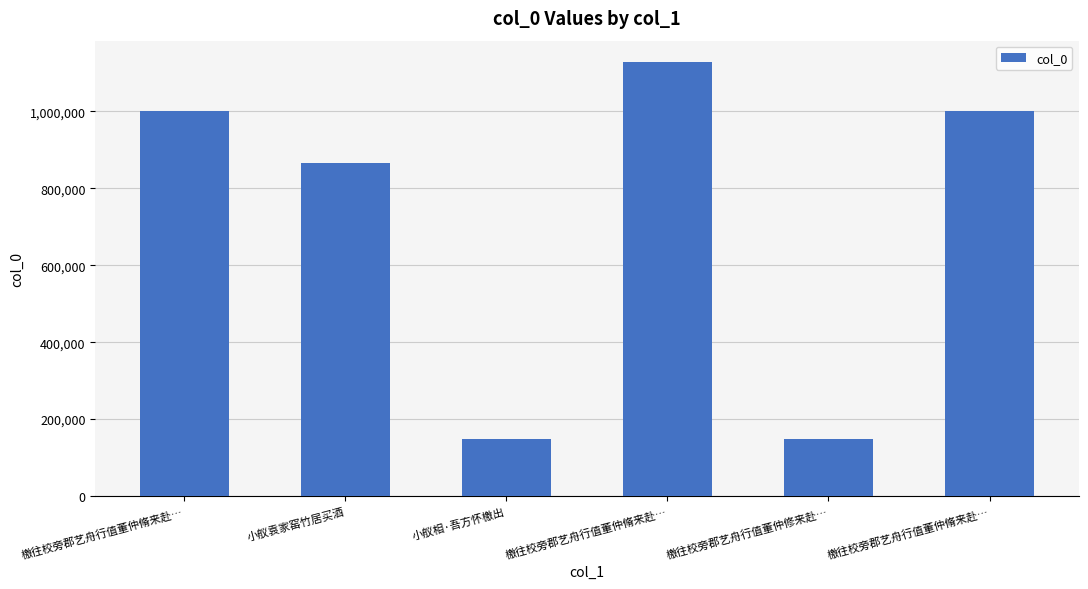

What is the label of the 5th bar from the right?

小舣袁家窑竹居买酒